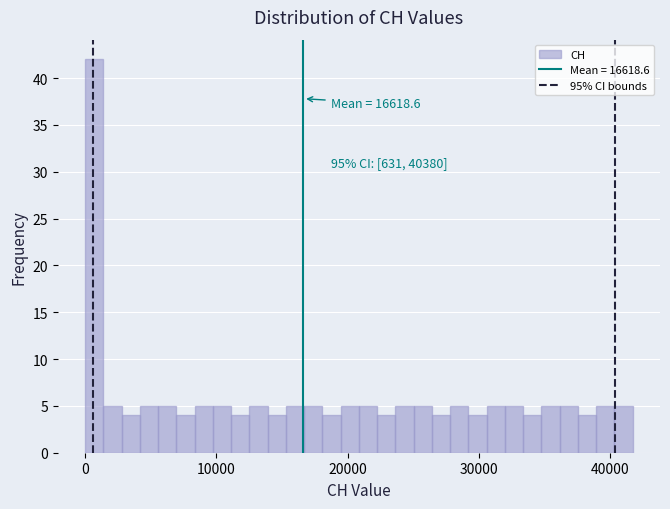

Around what value on the x-axis is the tallest bar? Give the approximate position of its centre, as read against the axis.

1000